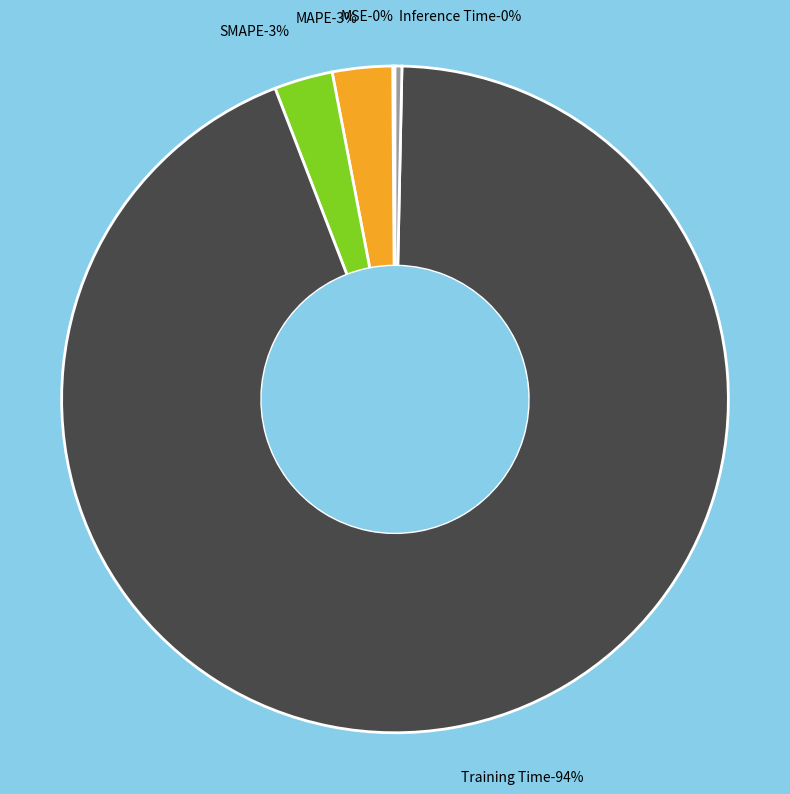

The MAPE slice represents 1% of the pie. True or false?

False